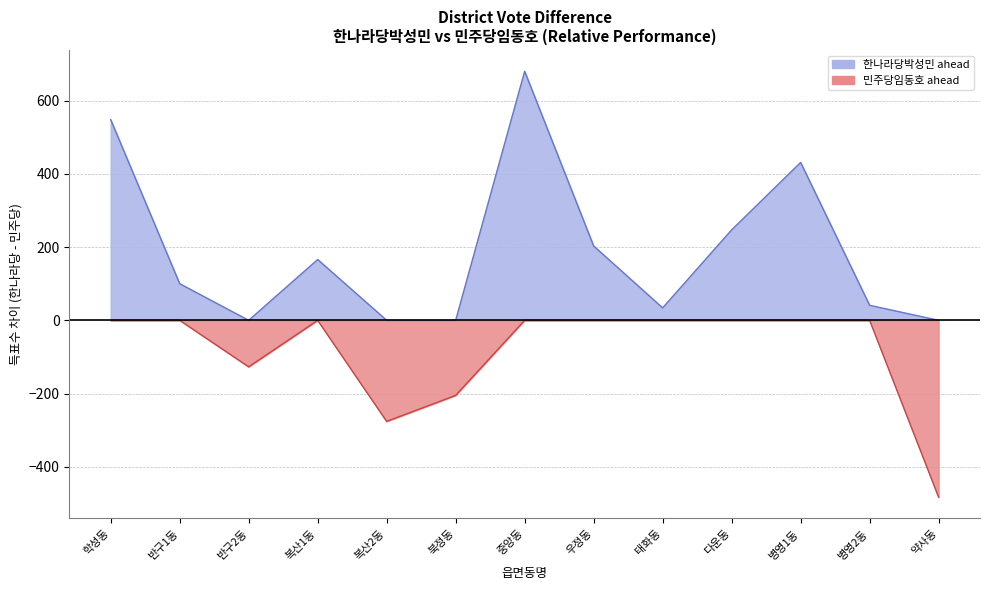

In 민주당임동호, how many points are lower than both neighbors (excluding endpoints)?

3